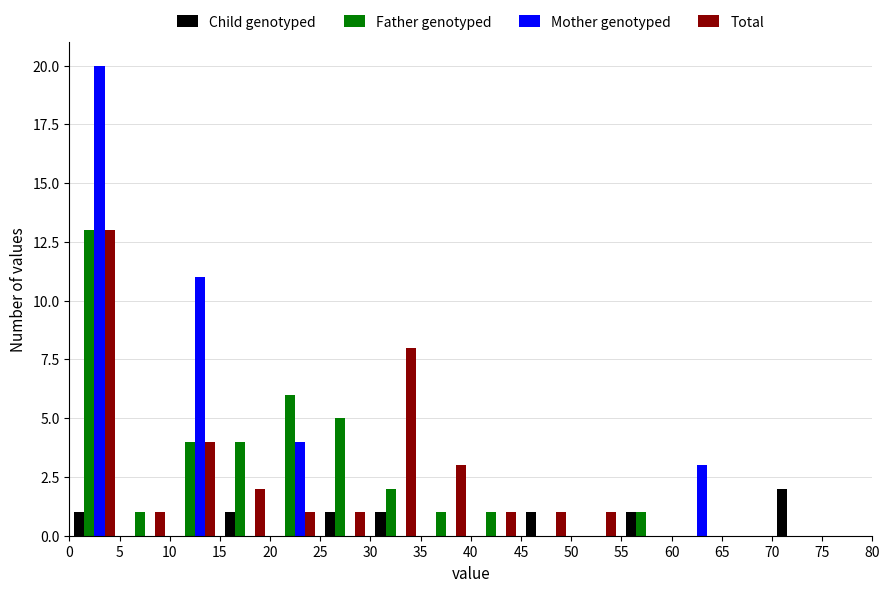

Reading left to right, transcribe this chart: for each range on the x-axis, give the height of each series' bar. The values are not printed on the chart, so give them approximately, as read against the axis.

0 to 5: Child genotyped=1	Father genotyped=13	Mother genotyped=20	Total=13
5 to 10: Child genotyped=0	Father genotyped=1	Mother genotyped=0	Total=1
10 to 15: Child genotyped=0	Father genotyped=4	Mother genotyped=11	Total=4
15 to 20: Child genotyped=1	Father genotyped=4	Mother genotyped=0	Total=2
20 to 25: Child genotyped=0	Father genotyped=6	Mother genotyped=4	Total=1
25 to 30: Child genotyped=1	Father genotyped=5	Mother genotyped=0	Total=1
30 to 35: Child genotyped=1	Father genotyped=2	Mother genotyped=0	Total=8
35 to 40: Child genotyped=0	Father genotyped=1	Mother genotyped=0	Total=3
40 to 45: Child genotyped=0	Father genotyped=1	Mother genotyped=0	Total=1
45 to 50: Child genotyped=1	Father genotyped=0	Mother genotyped=0	Total=1
50 to 55: Child genotyped=0	Father genotyped=0	Mother genotyped=0	Total=1
55 to 60: Child genotyped=1	Father genotyped=1	Mother genotyped=0	Total=0
60 to 65: Child genotyped=0	Father genotyped=0	Mother genotyped=3	Total=0
65 to 70: Child genotyped=0	Father genotyped=0	Mother genotyped=0	Total=0
70 to 75: Child genotyped=2	Father genotyped=0	Mother genotyped=0	Total=0
75 to 80: Child genotyped=0	Father genotyped=0	Mother genotyped=0	Total=0